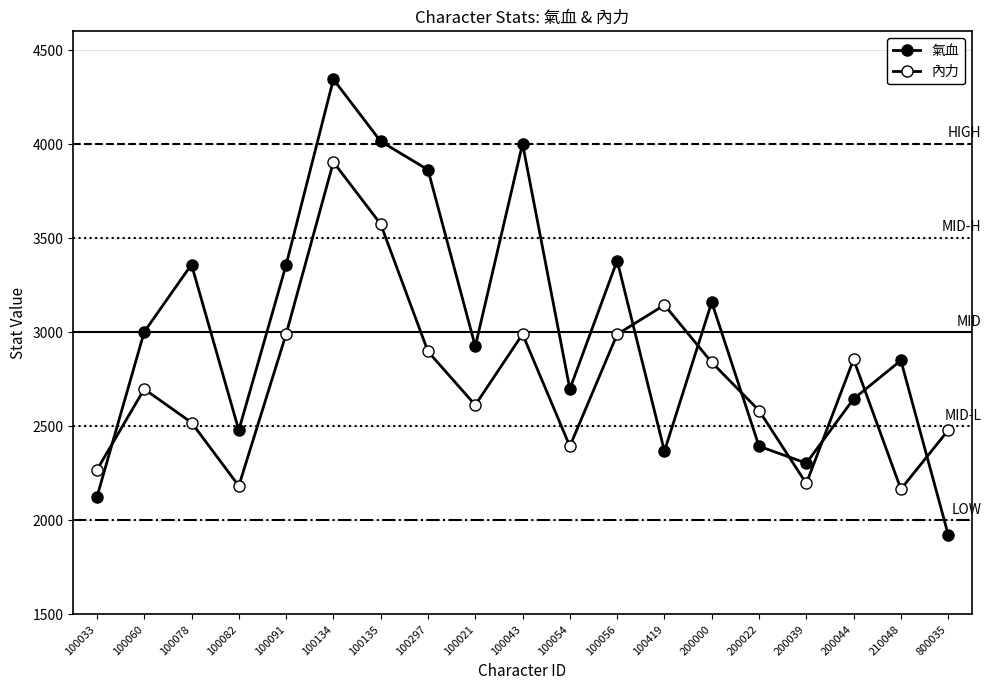

How many data points does each series have?

19